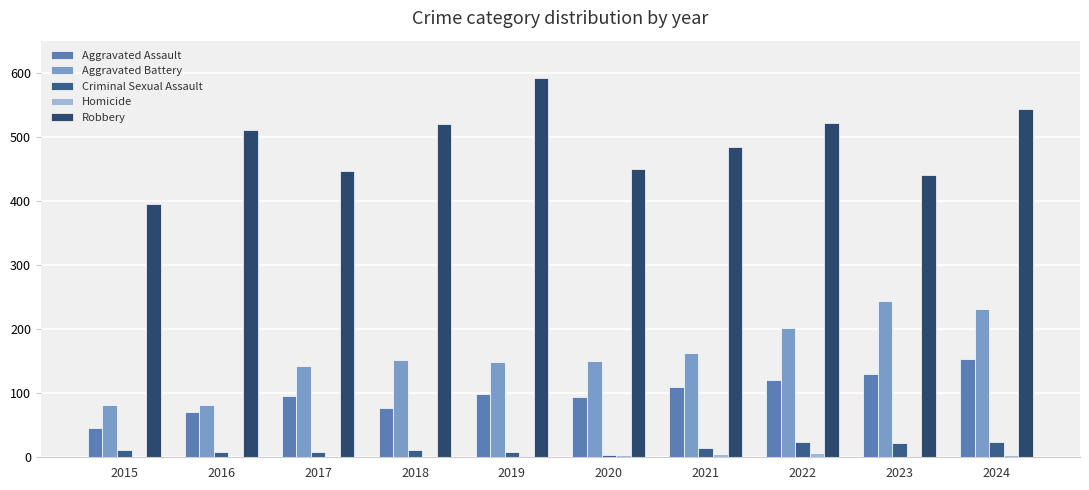

Reading right to left, list all the values displayed in this chart.

Aggravated Assault: 153	130	121	110	94	98	77	95	71	46
Aggravated Battery: 232	244	202	163	150	148	152	142	82	82
Criminal Sexual Assault: 24	22	24	14	3	8	11	8	8	12
Homicide: 4	2	6	5	3	2	1	1	1	0
Robbery: 543	440	521	484	450	591	520	446	510	395